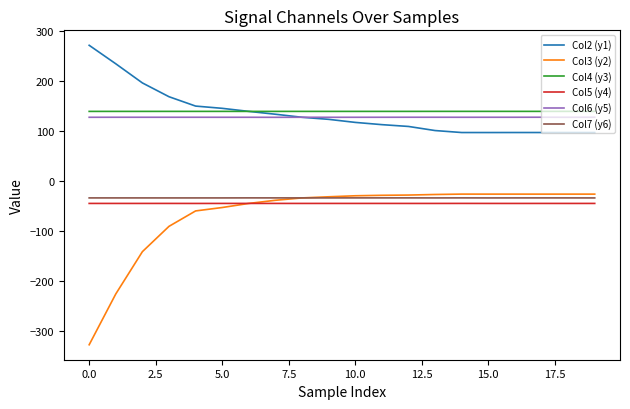

True or false: Col3 (y2) and Col6 (y5) intersect in this chart.

False